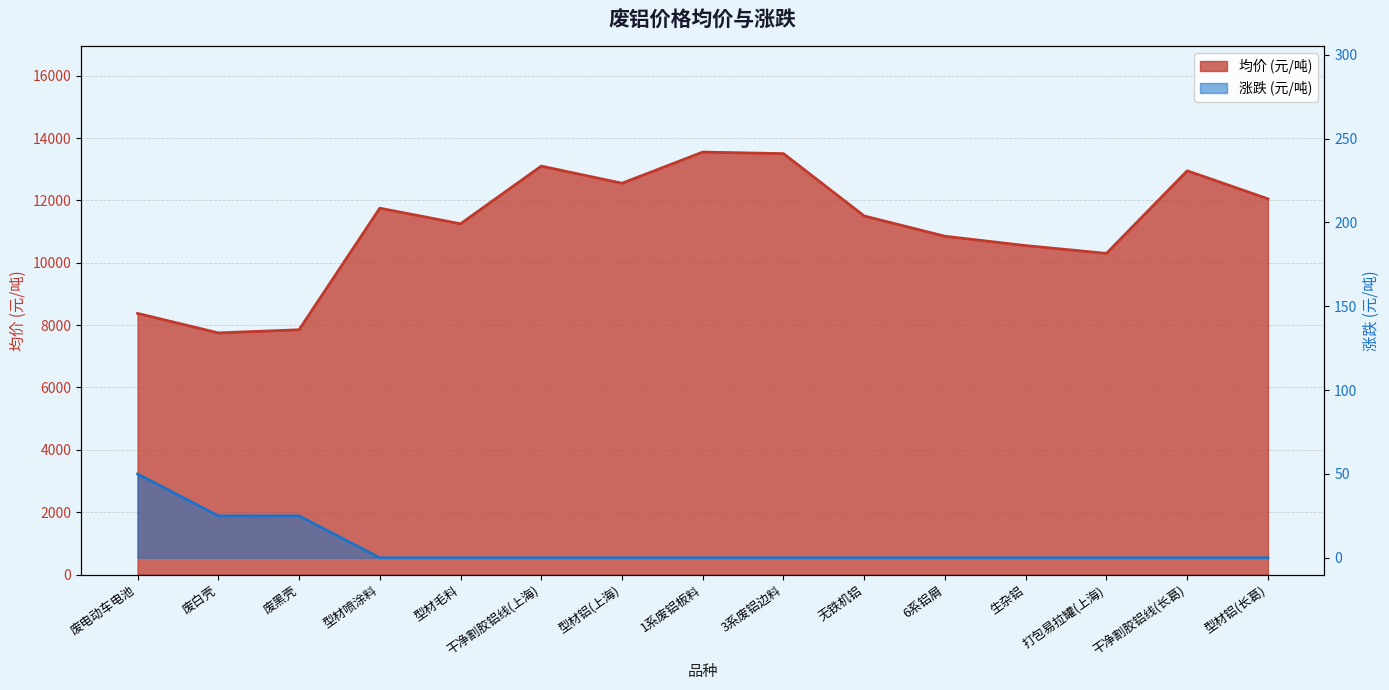

True or false: 涨跌 and 均价 cross at least once.

False